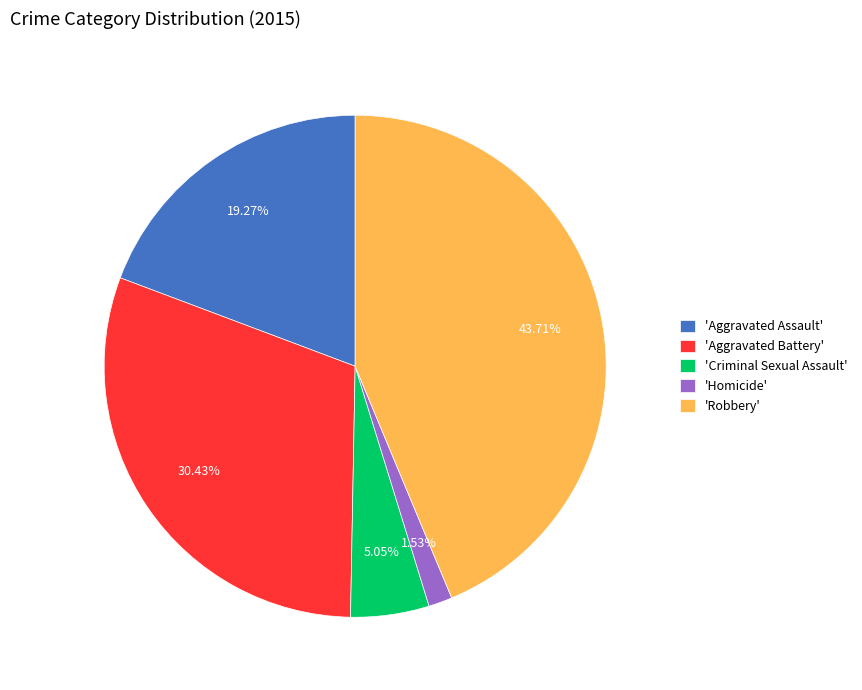

Is 'Criminal Sexual Assault' the majority of the pie?

No